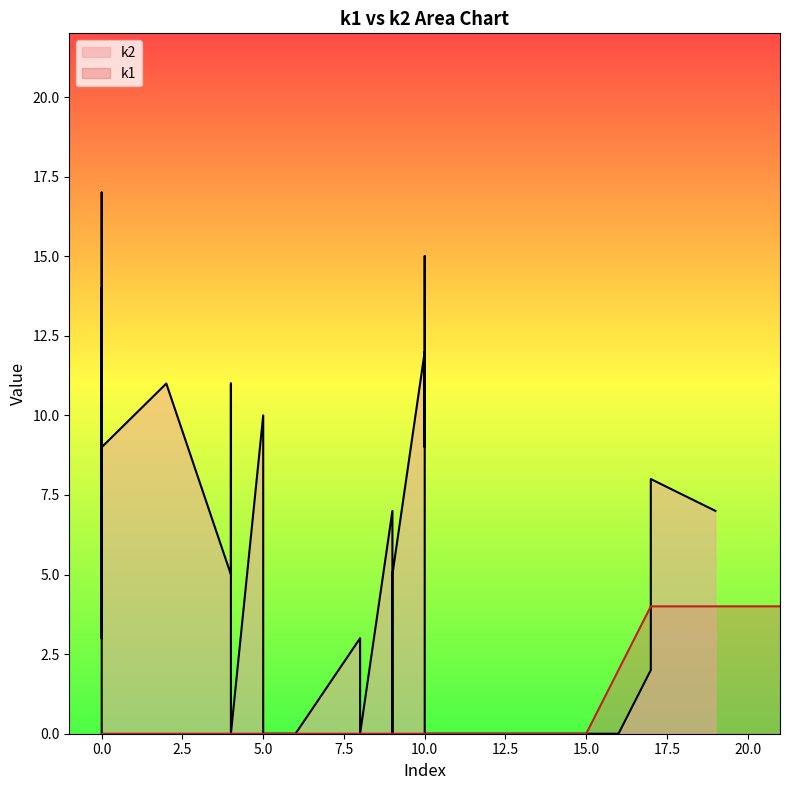

Rank the series by their maximum value, from lowest to highest.

k2, k1